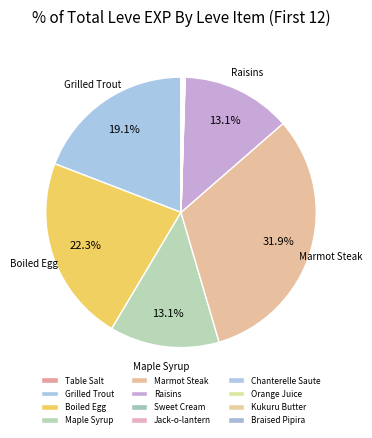

Is the sum of Table Salt and Chanterelle Saute greater than half?

No